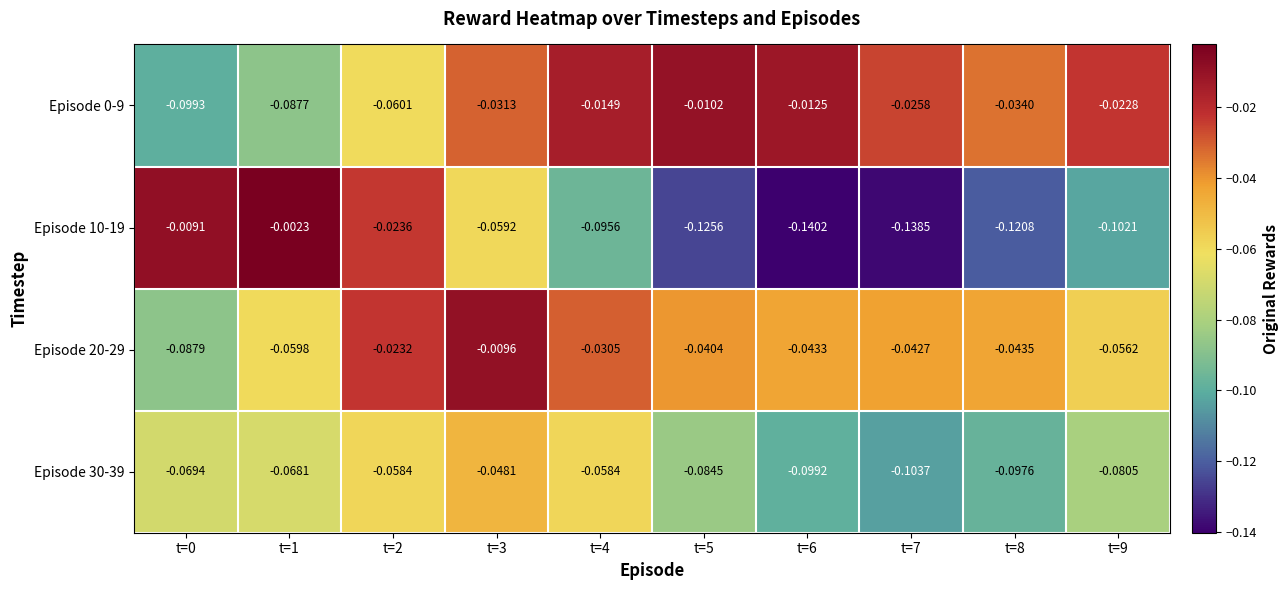

Between t=0 and t=6, which series saw the biggest shift?

Episode 10-19